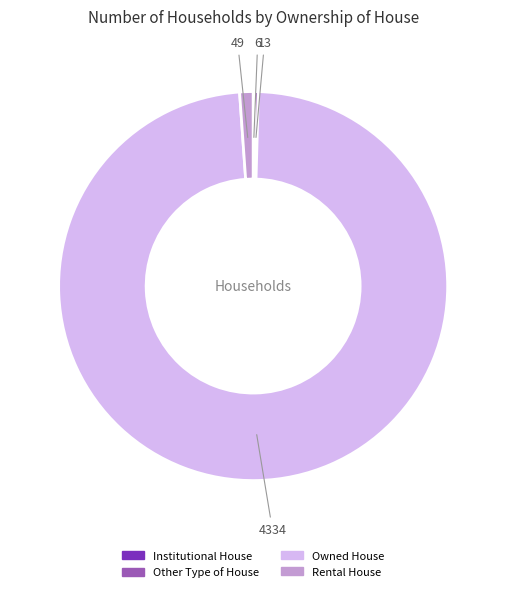

Does Owned House account for over 50% of the chart?

Yes